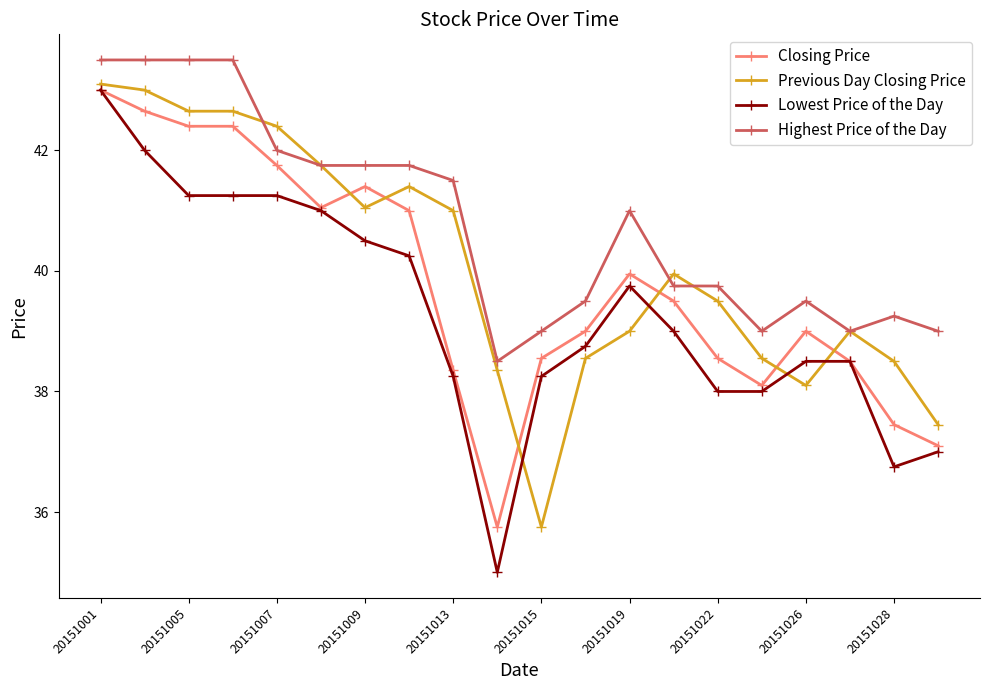

How many categories are shown in the chart?

20